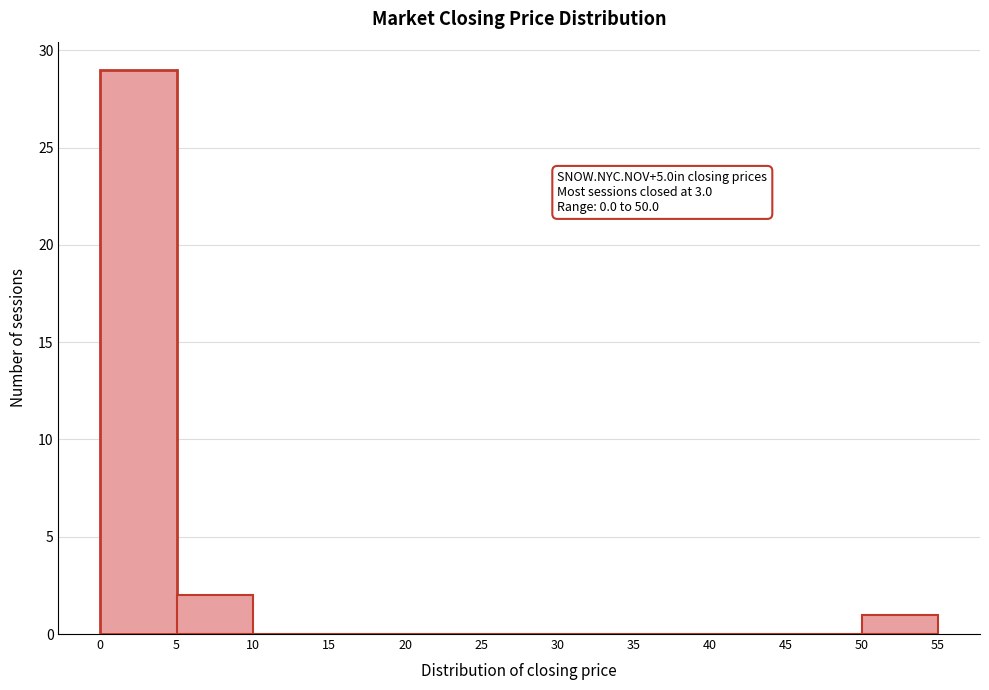

Over which range of the x-axis is the bar tallest?

0 to 5